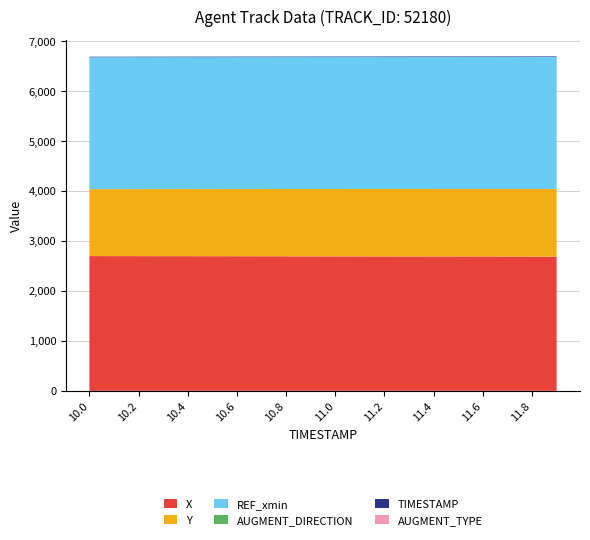

Reading left to right, transcribe all the data shown in this chart.

X: 2699.6	2699.1	2698.5	2698.0	2697.4	2696.8	2696.3	2695.7	2695.1	2694.6	2694.0	2693.4	2692.8	2692.2	2691.6	2690.9	2690.3	2689.7	2689.0	2688.4
Y: 1341.6	1342.5	1343.4	1344.2	1345.1	1346.0	1346.8	1347.7	1348.5	1349.4	1350.2	1351.1	1351.9	1352.7	1353.5	1354.4	1355.2	1356.0	1356.8	1357.5
REF_xmin: 2642.2	2642.2	2642.2	2642.2	2642.2	2642.2	2642.2	2642.2	2642.2	2642.2	2642.2	2642.2	2642.2	2642.2	2642.2	2642.2	2642.2	2642.2	2642.2	2642.2
AUGMENT_DIRECTION: 1.0	1.0	1.0	1.0	1.0	1.0	1.0	1.0	1.0	1.0	1.0	1.0	1.0	1.0	1.0	1.0	1.0	1.0	1.0	1.0
TIMESTAMP: 10.0	10.1	10.2	10.3	10.4	10.5	10.6	10.7	10.8	10.9	11.0	11.1	11.2	11.3	11.4	11.5	11.6	11.7	11.8	11.9
AUGMENT_TYPE: 0.0	0.0	0.0	0.0	0.0	0.0	0.0	0.0	0.0	0.0	0.0	0.0	0.0	0.0	0.0	0.0	0.0	0.0	0.0	0.0